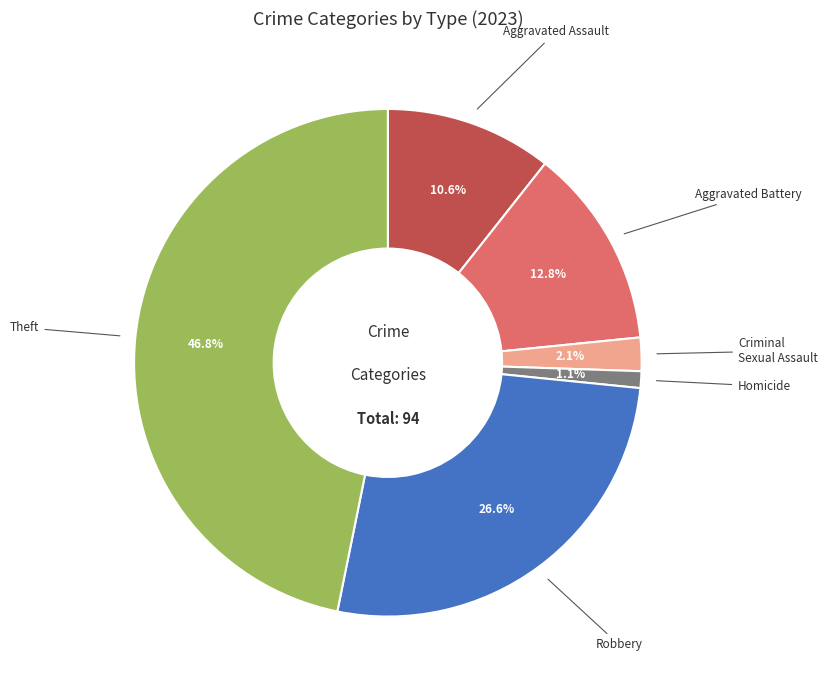

How many slices are in this pie chart?

6